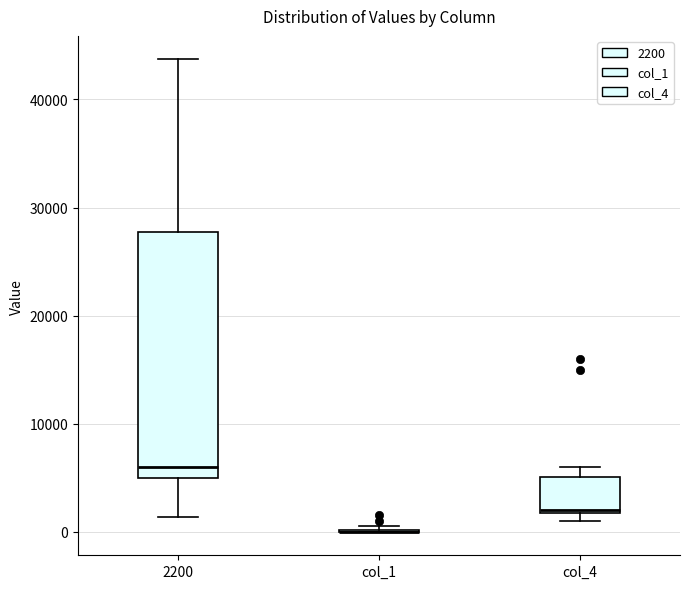

Reading left to right, transcribe this box plot: for each box, give where its median line is, the range the box spans, and where its two whiskers end, as read against the y-axis. The values are not printed on the chart, so give them approximately, as read against the axis.

2200: median 6000, box 5000 to 28000, whiskers 1000 to 44000
col_1: box collapsed to a line at 0, whiskers 0 to 1000
col_4: median 2000, box 2000 to 5000, whiskers 1000 to 6000